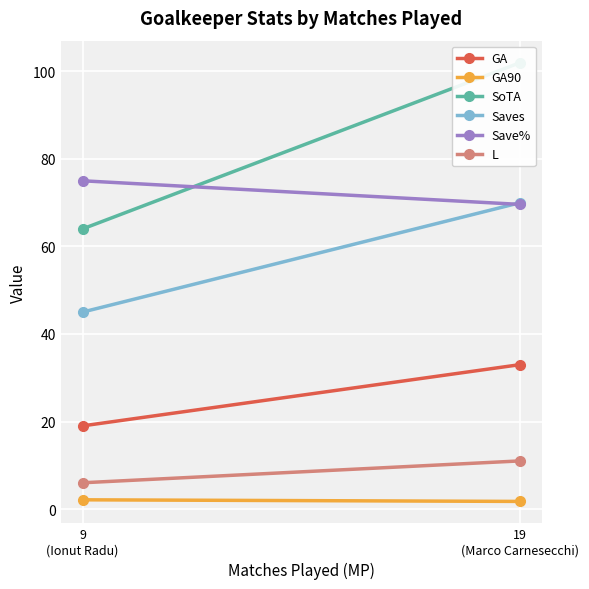

Reading left to right, transcribe all the data shown in this chart.

GA: 33.0	19.0
GA90: 1.7	2.1
SoTA: 102.0	64.0
Saves: 70.0	45.0
Save%: 69.6	75.0
L: 11.0	6.0